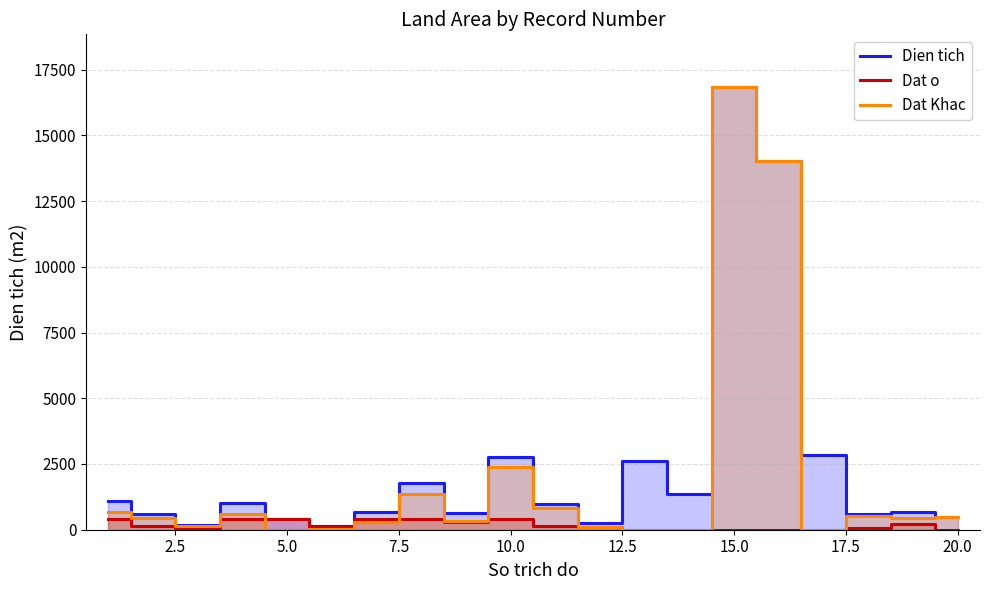

List the series in order of their overall mean, highest first.

Dien tich, Dat Khac, Dat o